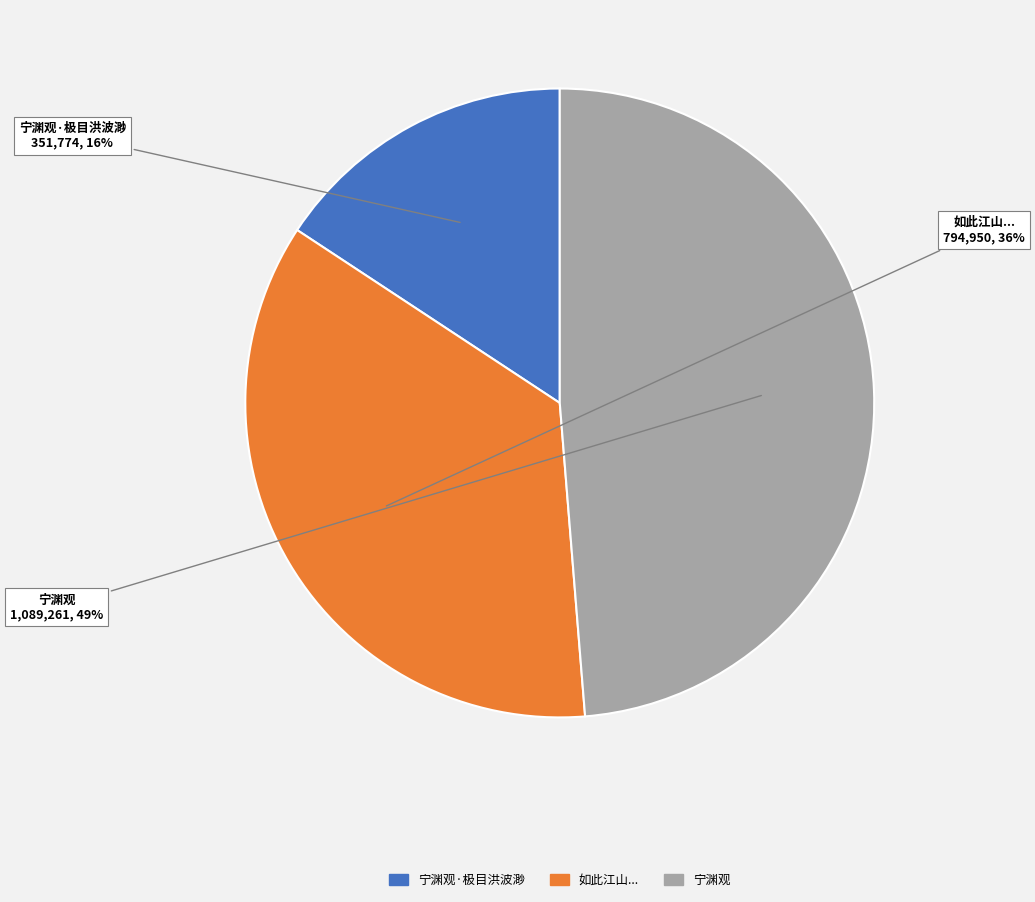

Does any single category account for the majority?

No